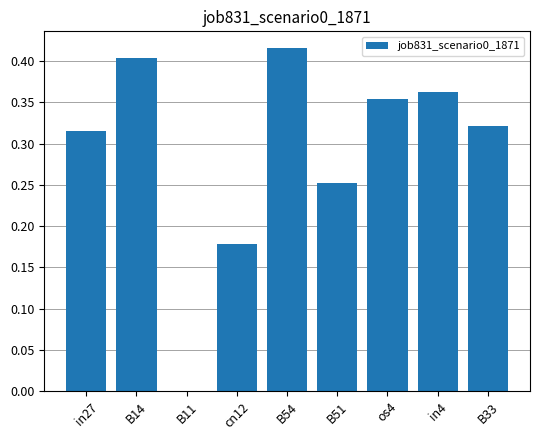

At which category does the chart reach its peak across all series?

B54